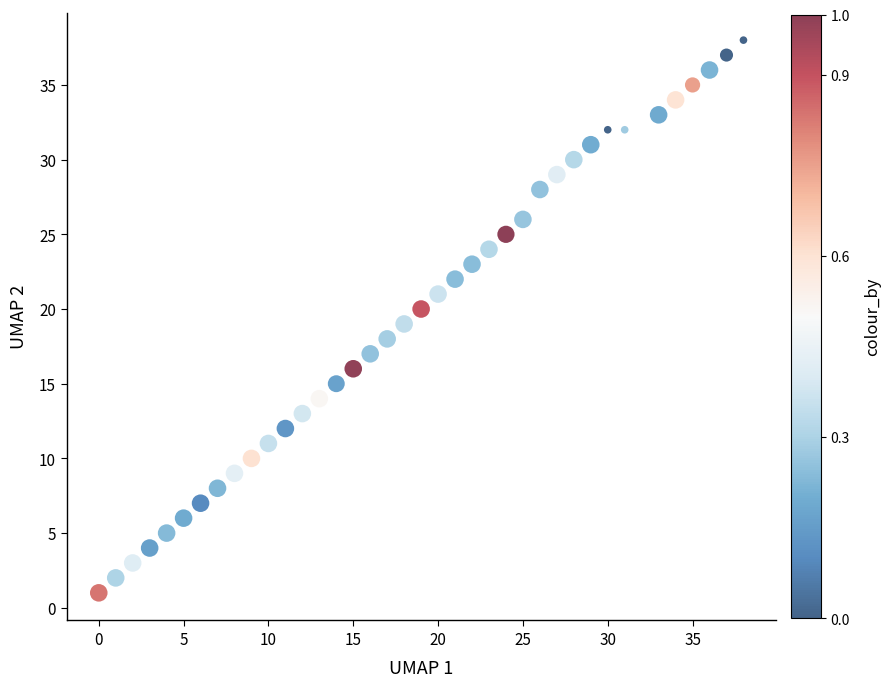

What is the range of Y values (max minus min)?

37